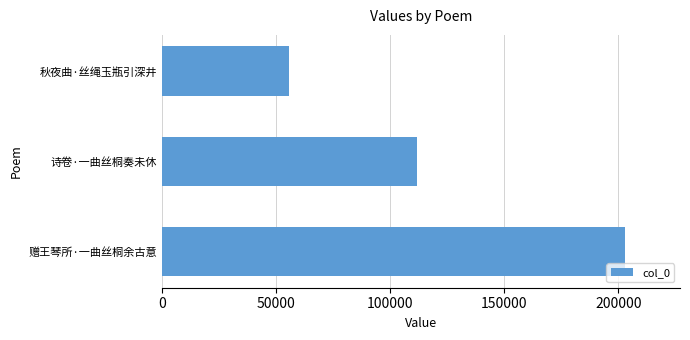

List the labels in order of value, smallest first.

秋夜曲·丝绳玉瓶引深井, 诗卷·一曲丝桐奏未休, 赠王琴所·一曲丝桐余古意